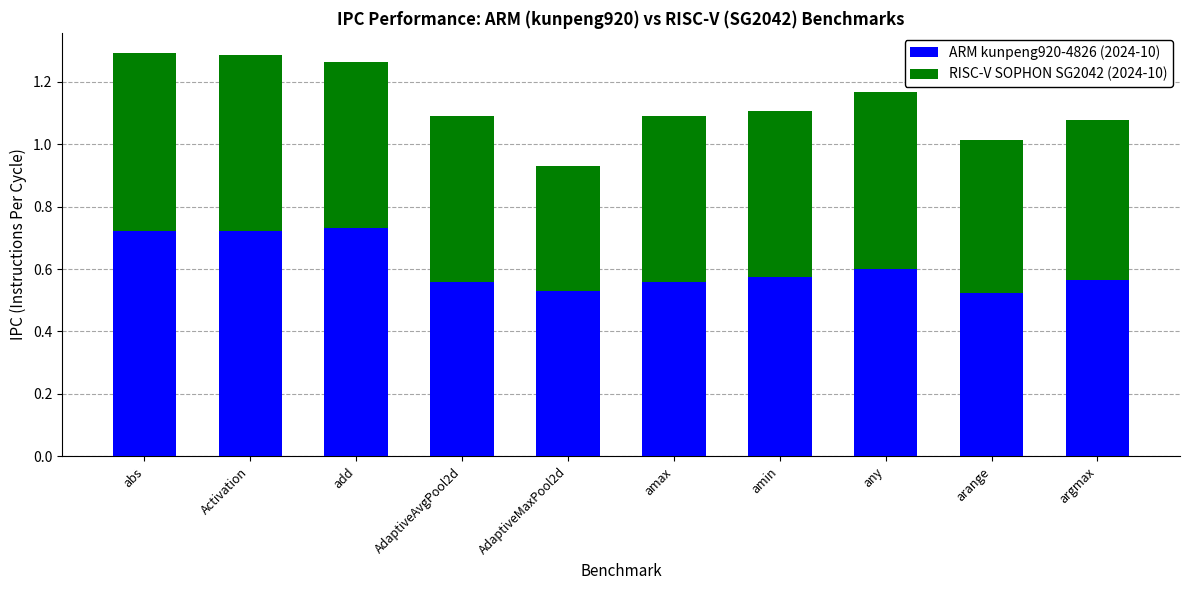

True or false: ARM kunpeng920-4826 (2024-10) has a value of 0.2 at abs.

False